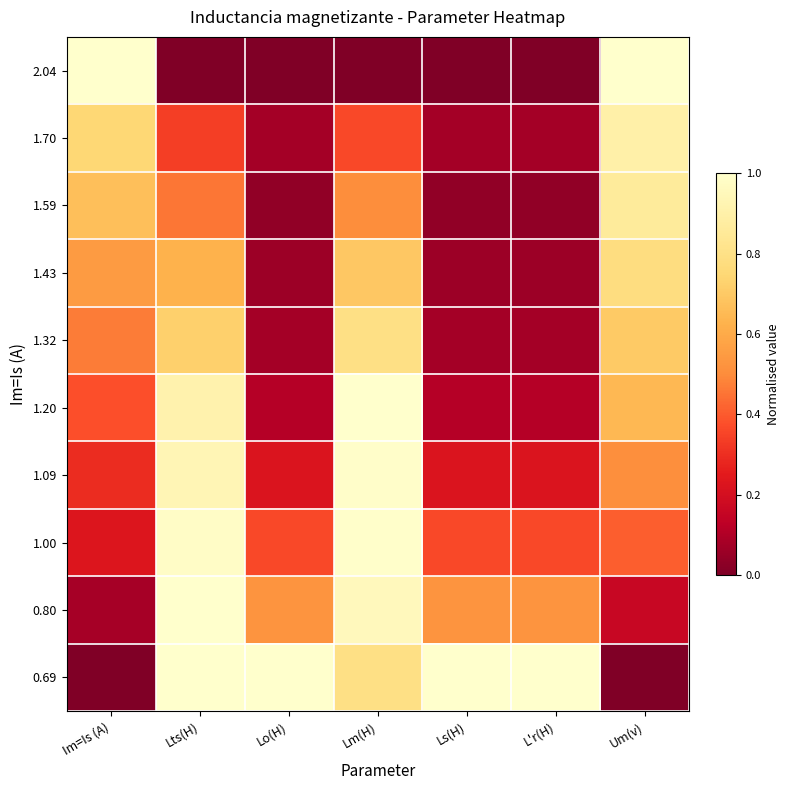

What is the difference between the highest and lowest values at Lts(H)?

1.0